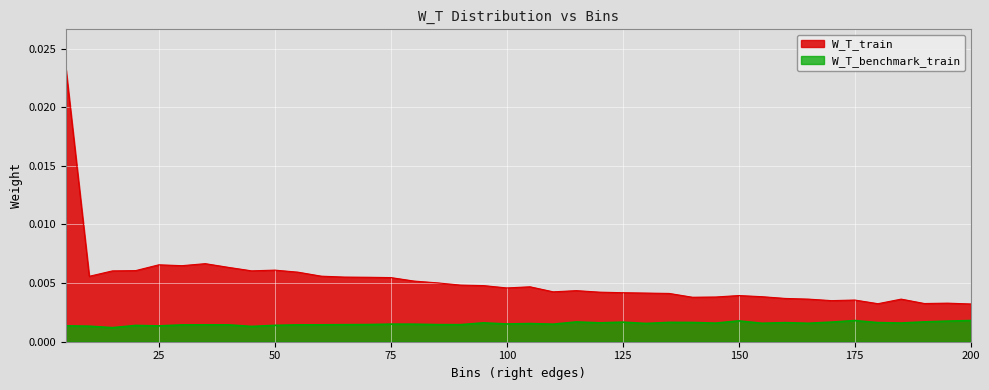

List the series in order of their overall mean, lowest first.

W_T_benchmark_train, W_T_train